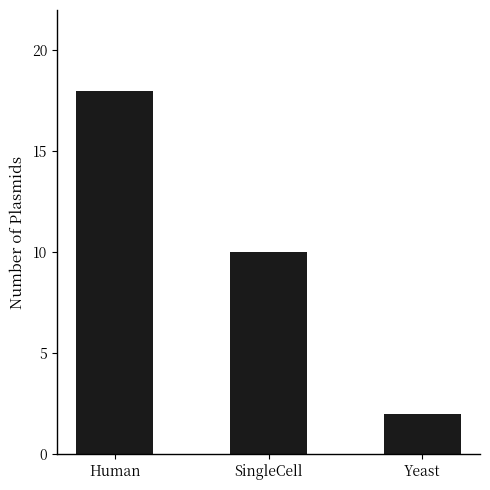

The value at SingleCell is 10. True or false?

True